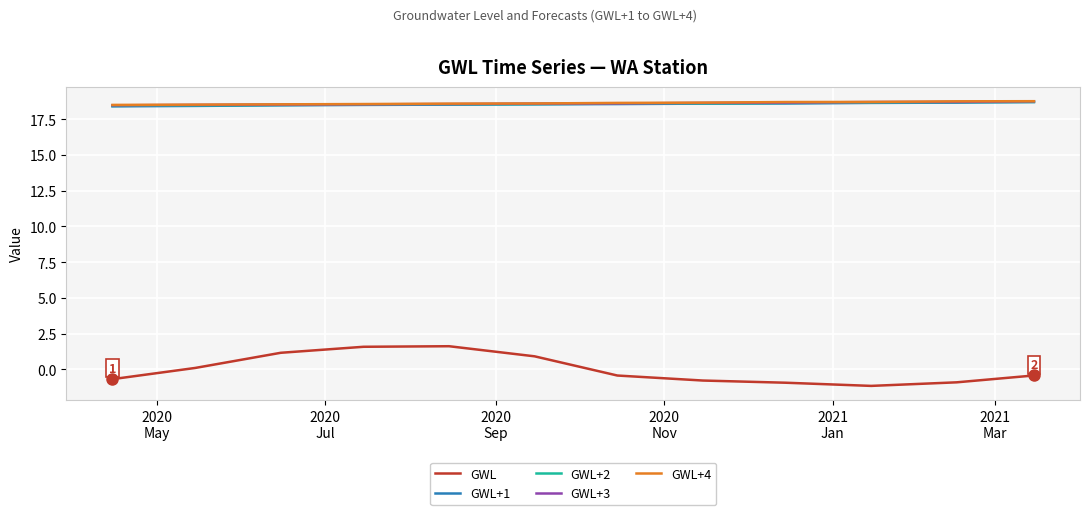

How many categories are shown in the chart?

12